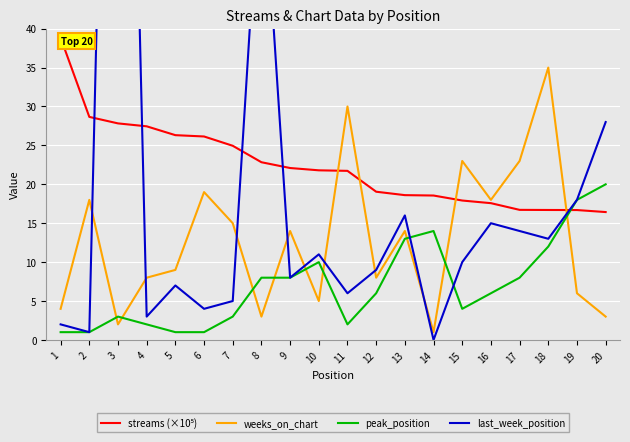

Rank the series by their average value, from highest to lowest.

streams (×10⁵), last_week_position, weeks_on_chart, peak_position